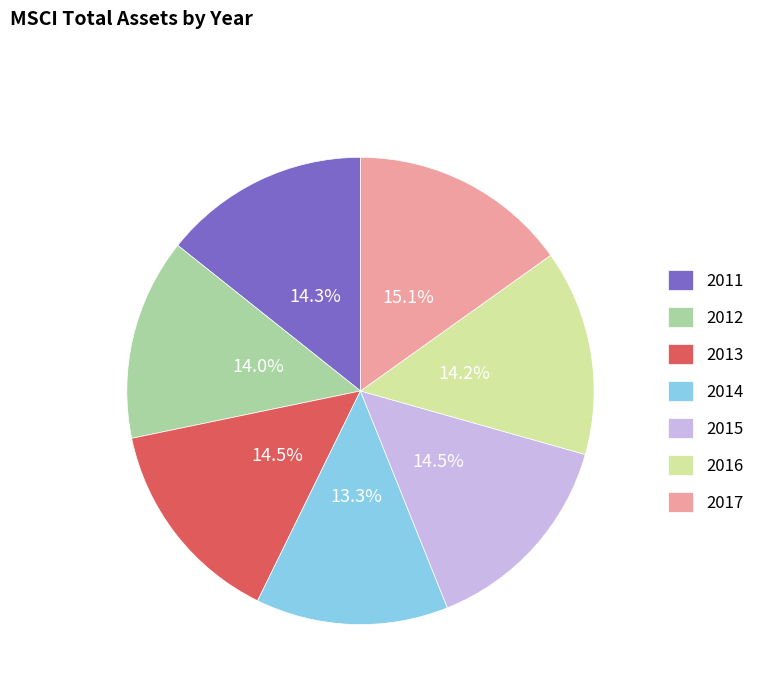

What is the total percentage of 2015 and 2013?

29.0%